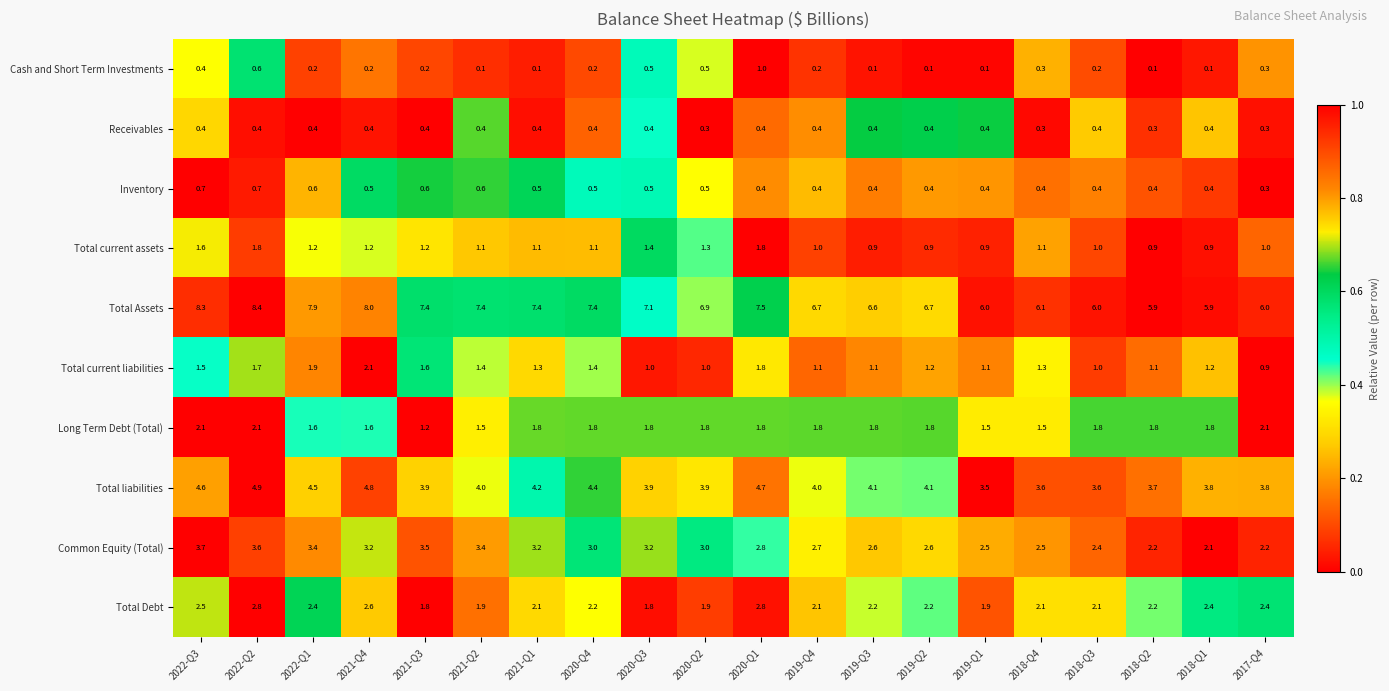

Which series has the largest range (max minus min)?

Total Assets